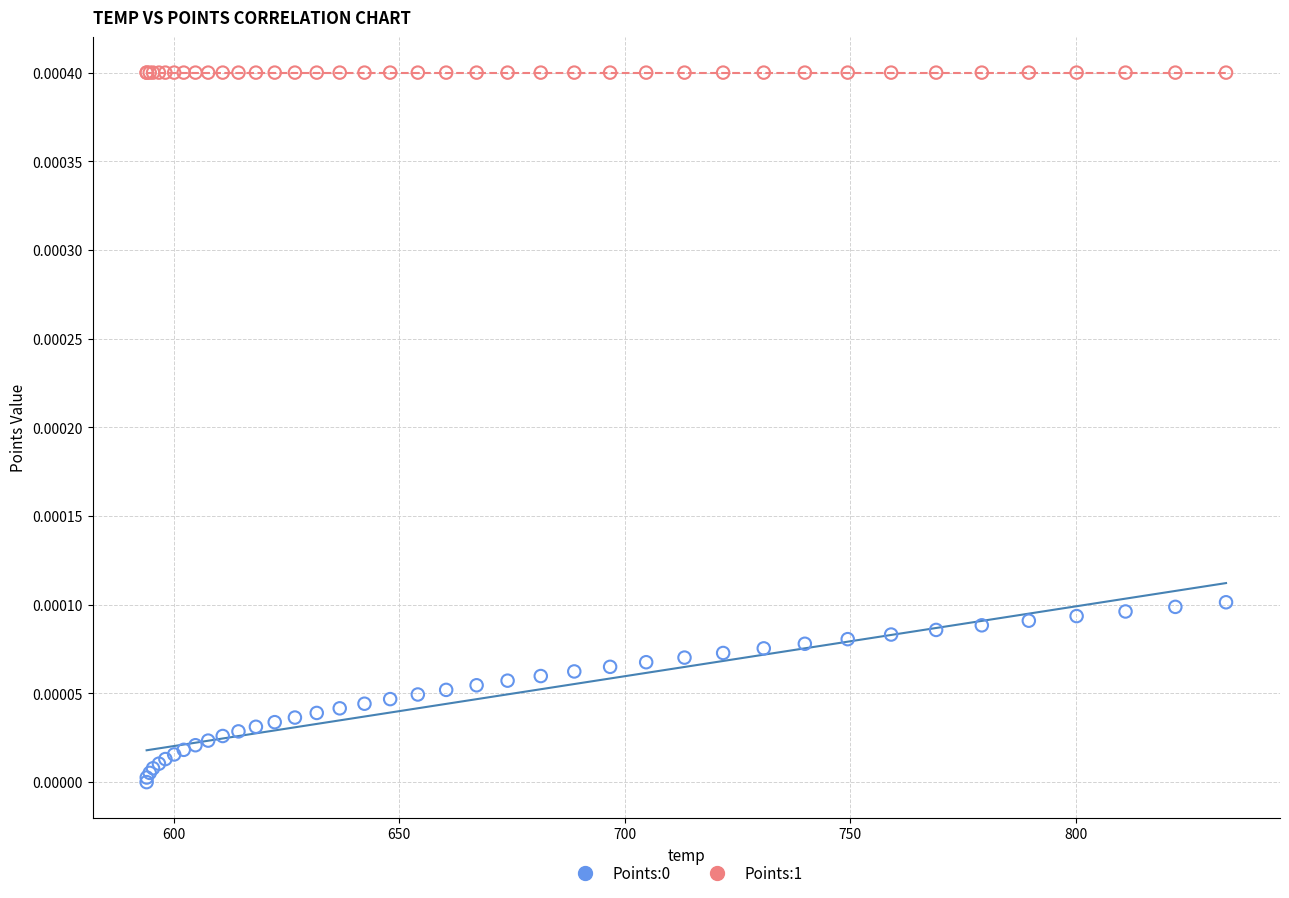

Which series contains the highest Y value?

Points:1